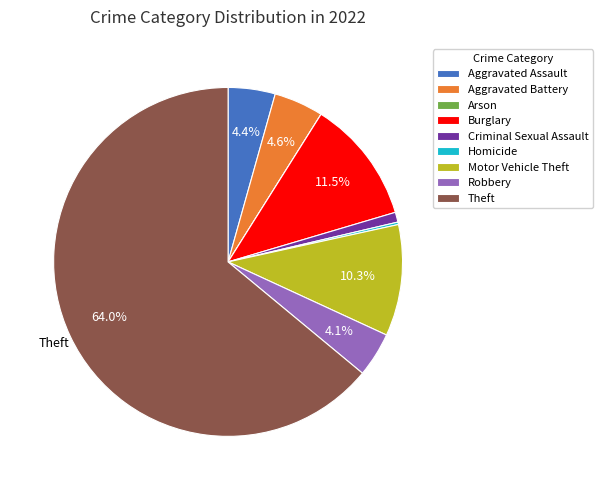

Which category has the biggest portion of the pie?

Theft